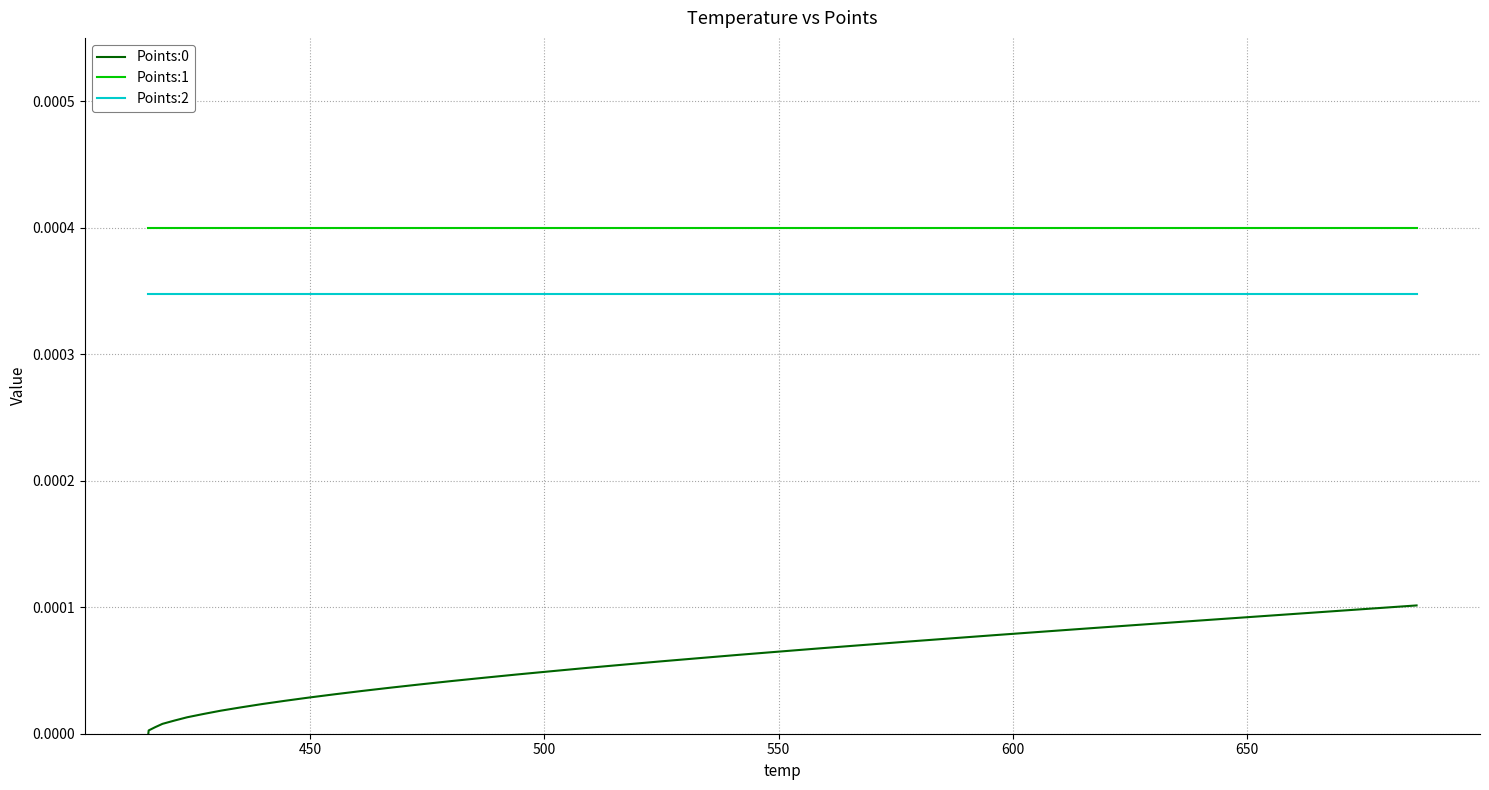

True or false: Points:1 and Points:2 cross at least once.

False